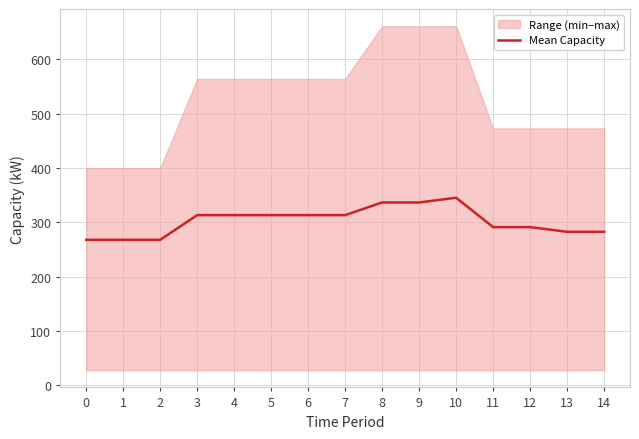

List the labels in order of value, largest first.

10, 8, 9, 3, 4, 5, 6, 7, 11, 12, 13, 14, 0, 1, 2